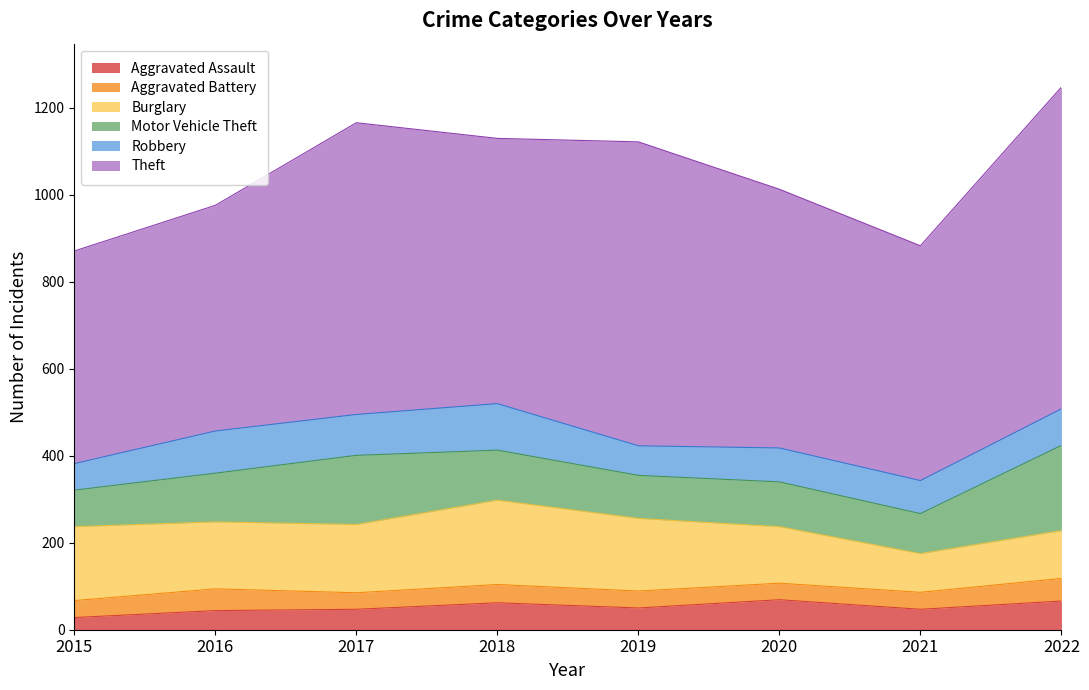

What is the approximate value of Aggravated Assault at 2017, to the nearest 5?

45